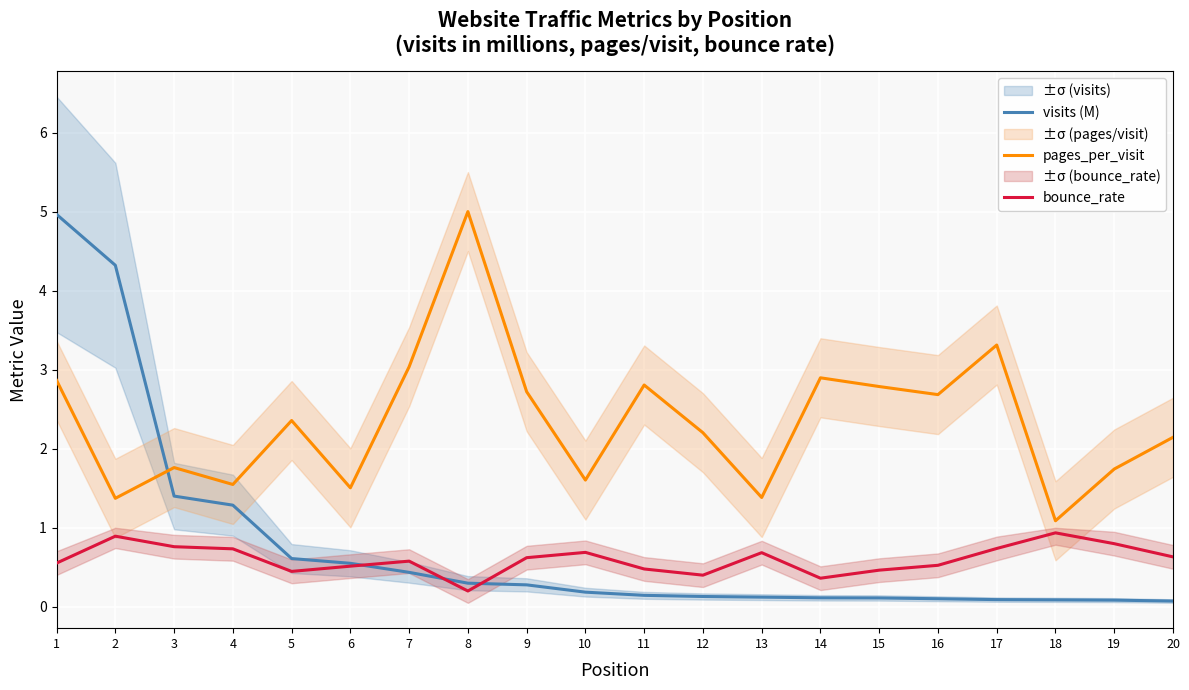

What is the total value across all series at 7?

4.1